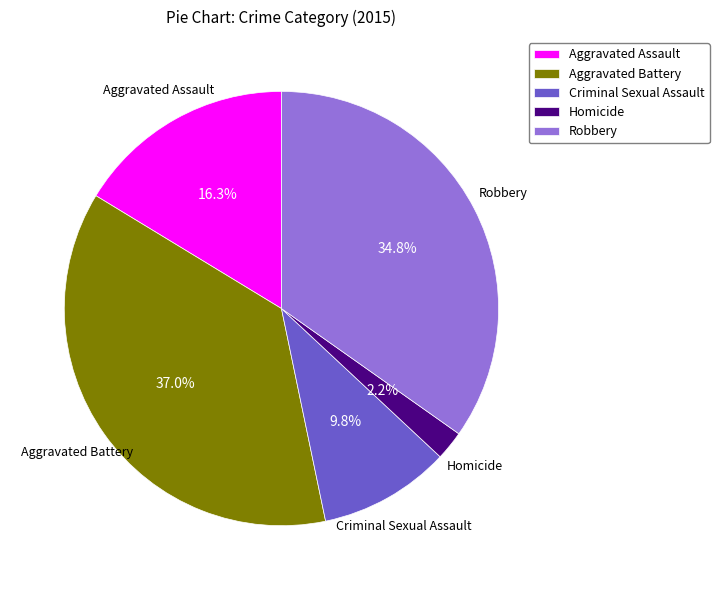

To the nearest percent, what is the difference between the Robbery and Aggravated Assault slice percentages?

18%